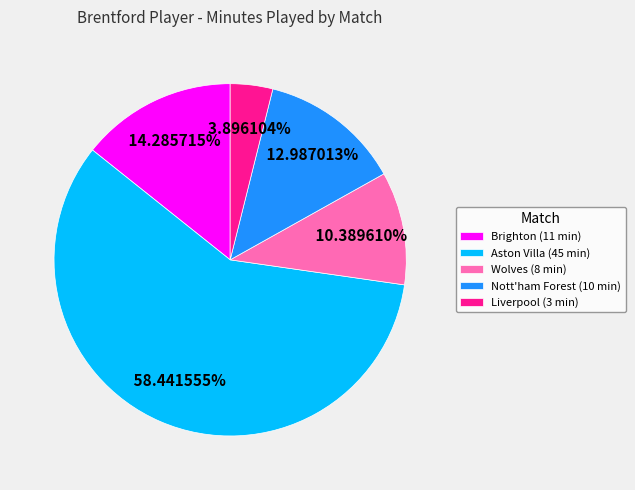

True or false: Aston Villa (45 min) accounts for 53% of the total.

False